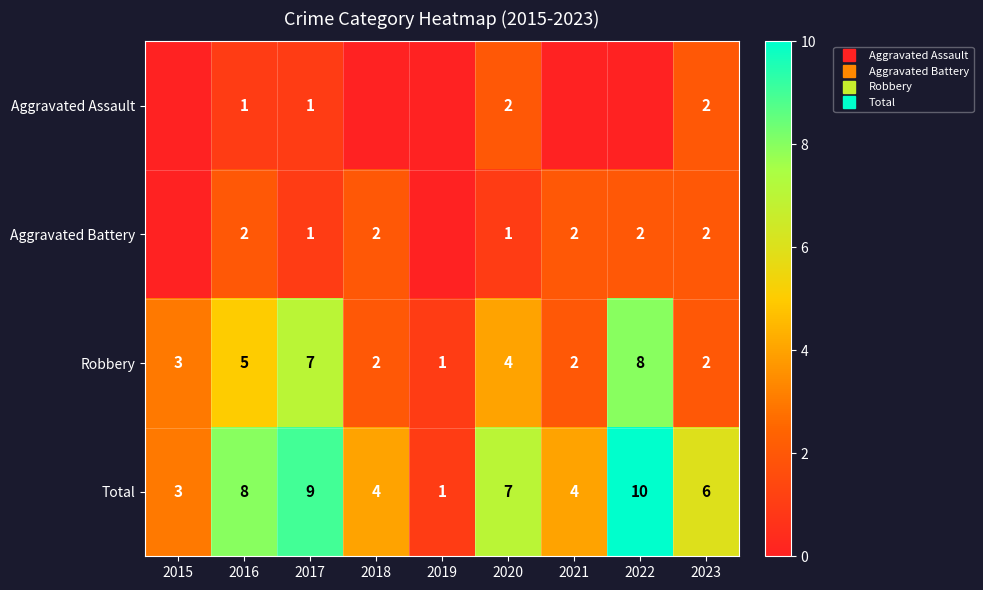

What is the average value of the Aggravated Assault series?

1